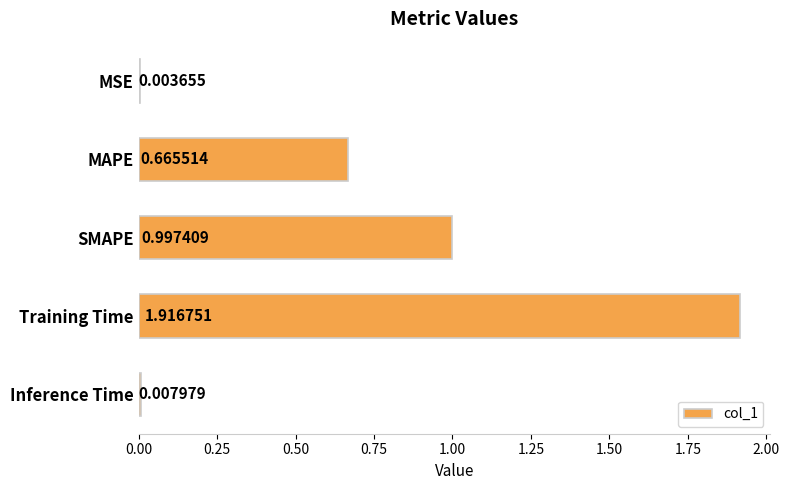

At which category does the chart reach its peak across all series?

Training Time